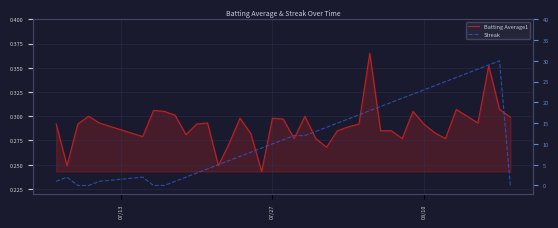

Reading left to right, list all the values displayed in this chart.

Batting Average1: 0.3	0.2	0.3	0.3	0.3	0.3	0.3	0.3	0.3	0.3	0.3	0.3	0.2	0.3	0.3	0.3	0.2	0.3	0.3	0.3	0.3	0.3	0.3	0.3	0.3	0.3	0.4	0.3	0.3	0.3	0.3	0.3	0.3	0.3	0.3	0.3	0.3	0.4	0.3	0.3
Streak: 1.0	2.0	0.0	0.0	1.0	2.0	0.0	0.0	1.0	2.0	3.0	4.0	5.0	6.0	7.0	8.0	9.0	10.0	11.0	12.0	12.0	13.0	14.0	15.0	16.0	17.0	18.0	19.0	20.0	21.0	22.0	23.0	24.0	25.0	26.0	27.0	28.0	29.0	30.0	0.0